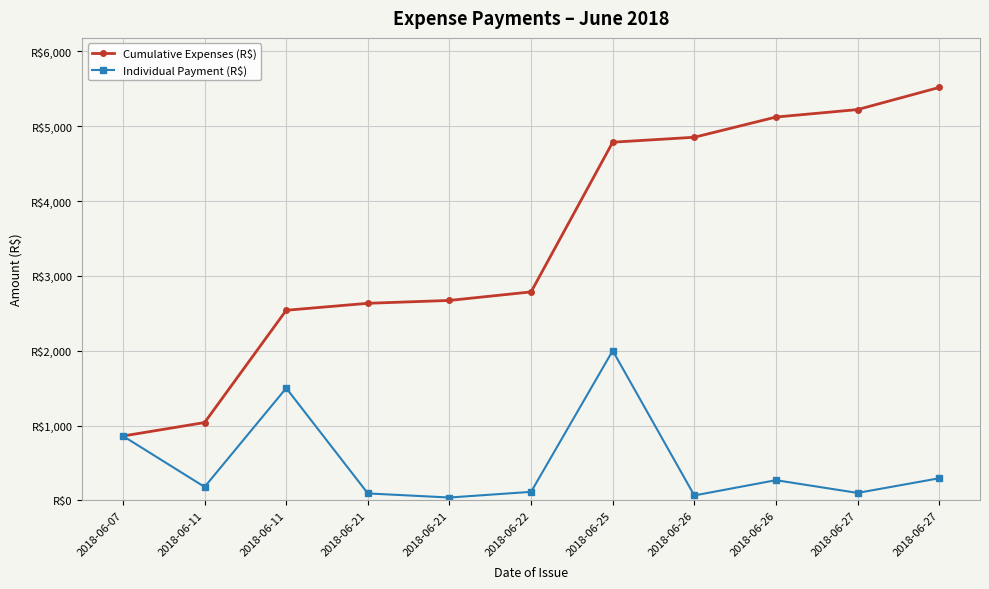

What is the sum of the Individual Payment (R$) values at 2018-06-27 and 2018-06-22?

214.0